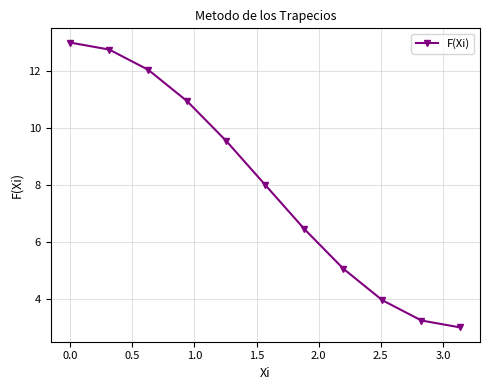

True or false: the data has more than 2 interior local peaks.

False